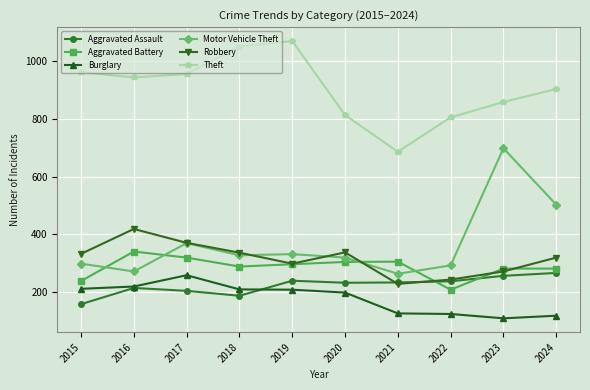

What is the highest value of the Motor Vehicle Theft series?

698